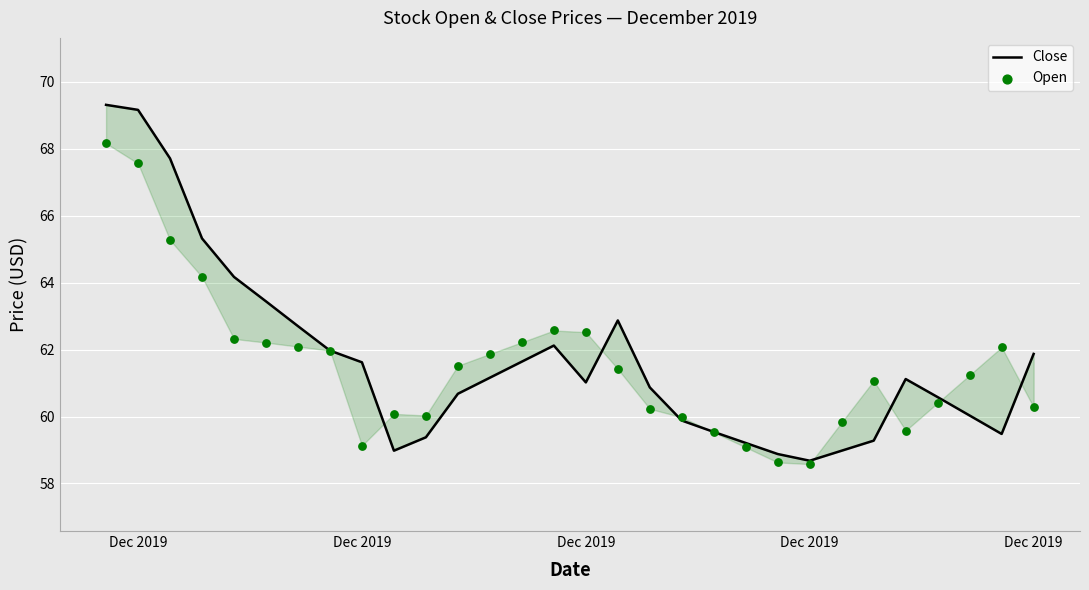

At how many categories does at least one series exceed 60?

24